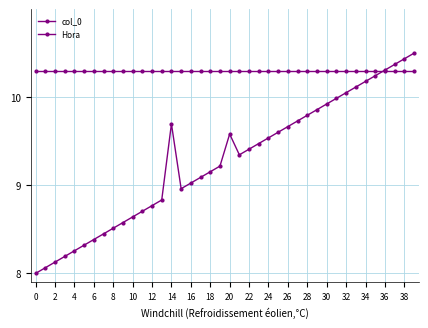

What is the label of the 17th point from the right?

23